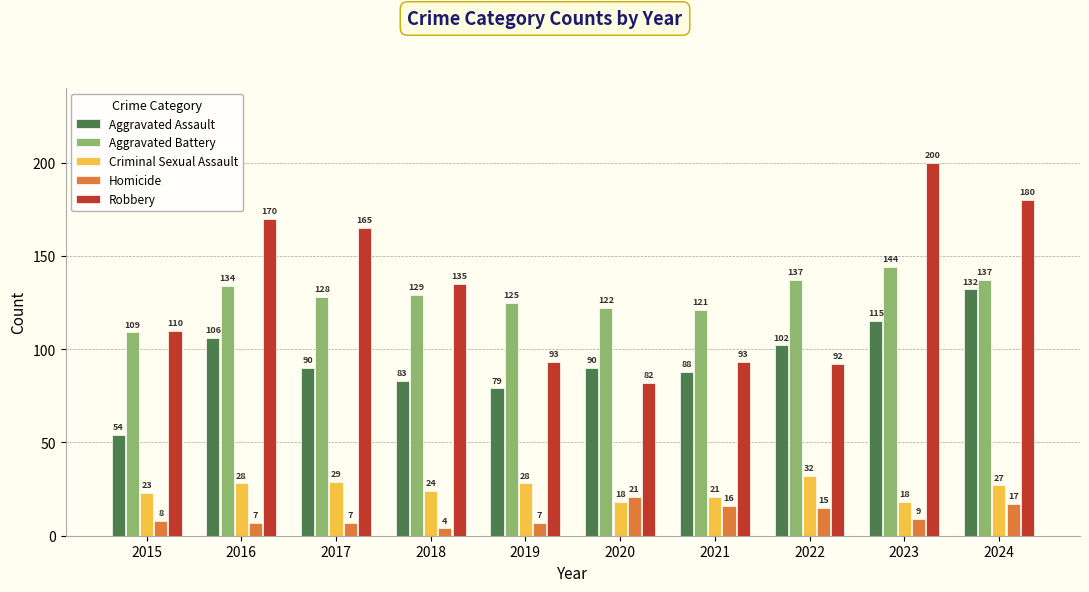

Which series has the widest spread of values?

Robbery